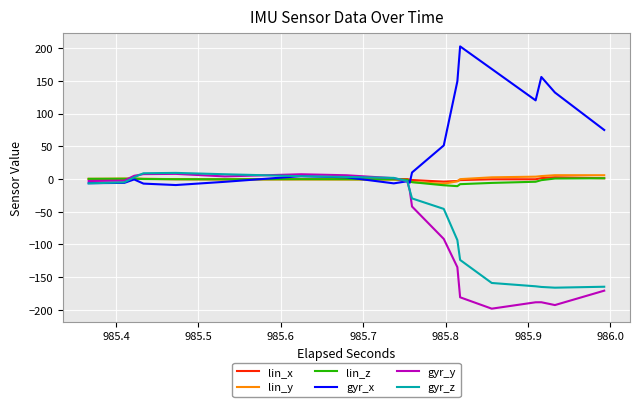

What is the average value of the gyr_y series?

-68.7